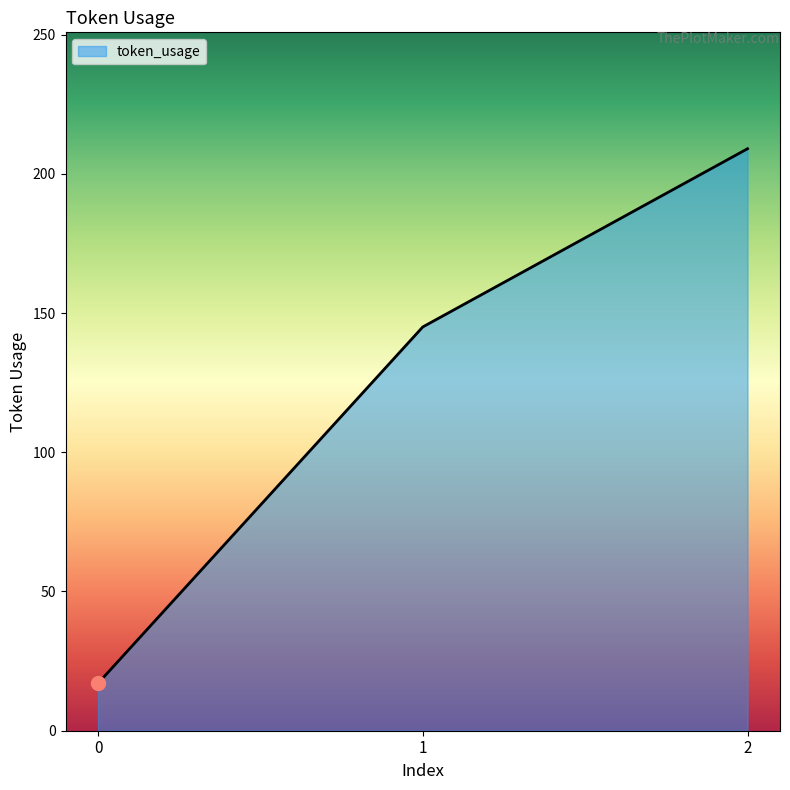

What is the greatest value displayed?

209